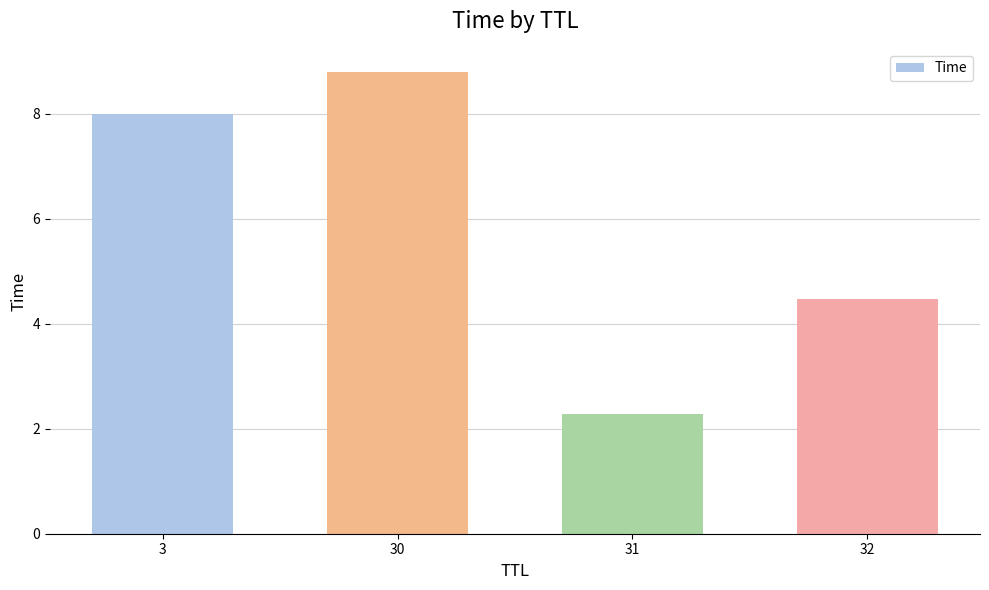

Where is the data nearest to the value 5?

32